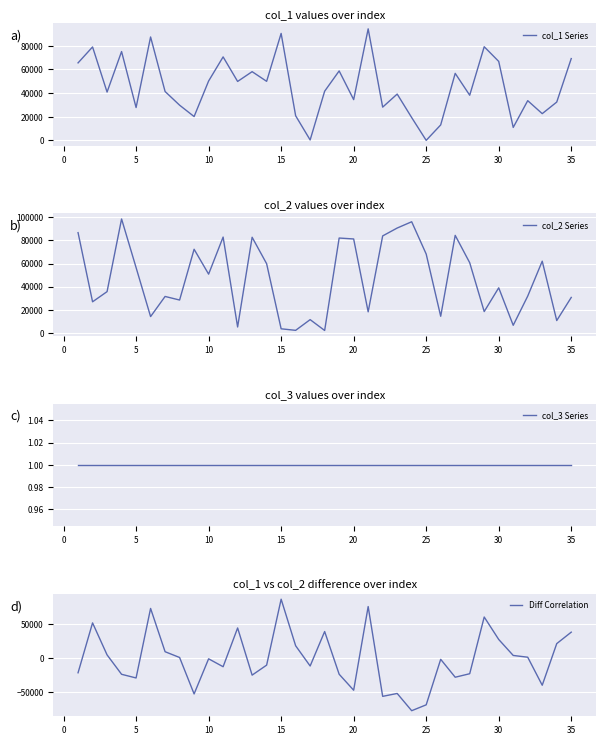

At which label does Diff Correlation reach its peak?

15